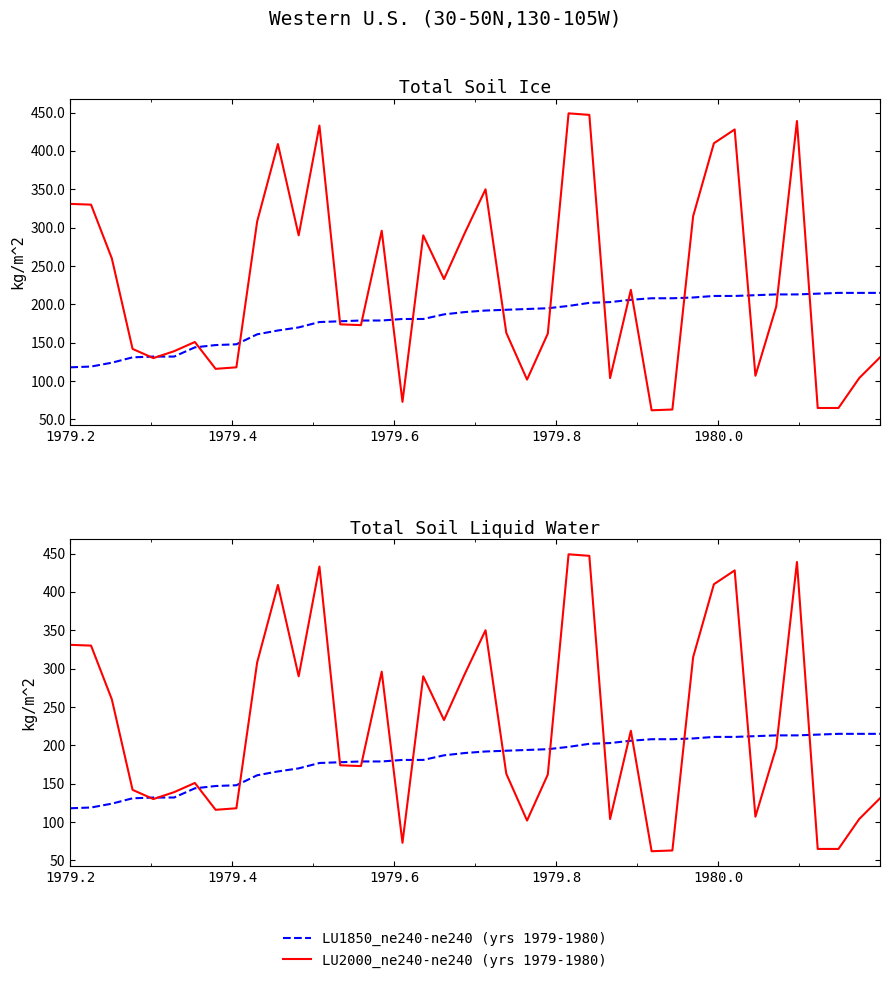

Reading right to left, transcribe all the data shown in this chart.

LU1850_ne240-ne240 (yrs 1979-1980): 215	215	215	214	213	213	212	211	211	209	208	208	206	203	202	198	195	194	193	192	190	187	181	181	179	179	178	177	170	166	161	148	147	144	132	132	131	124	119	118
LU2000_ne240-ne240 (yrs 1979-1980): 131	104	65	65	439	197	107	428	410	315	63	62	219	104	447	449	162	102	163	350	293	233	290	73	296	173	174	433	290	409	308	118	116	151	139	130	142	260	330	331